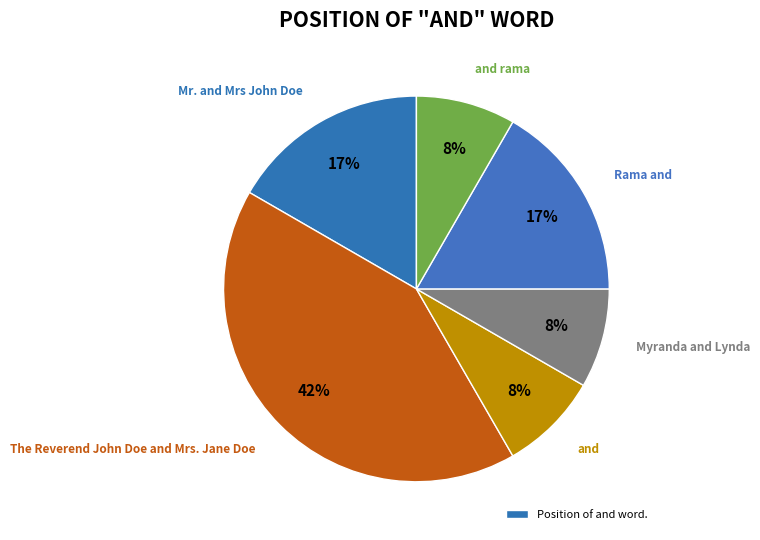

How many slices are in this pie chart?

6